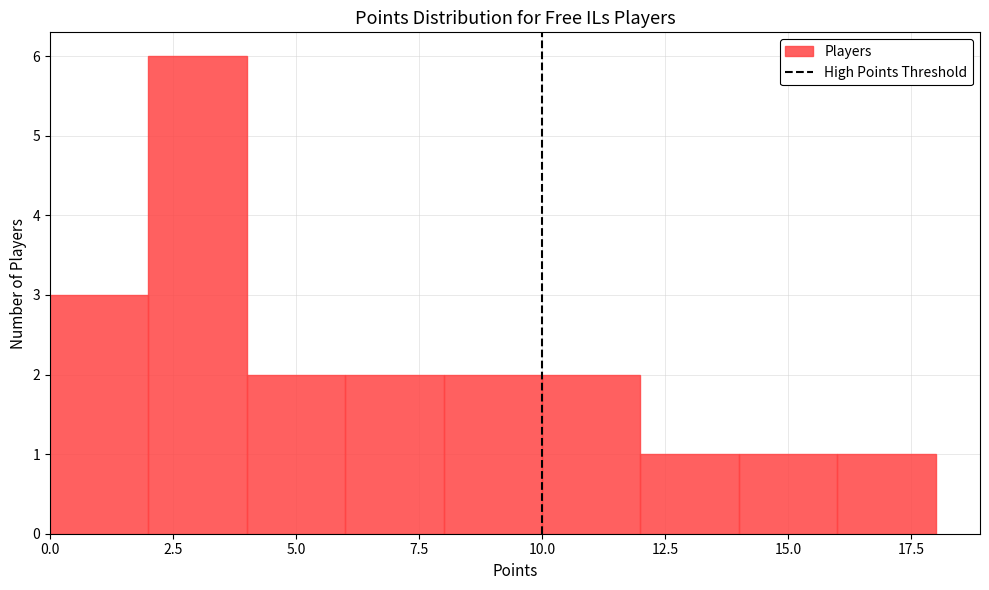

Reading left to right, transcribe this chart: for each bar, give the range it covers on the x-axis and its height. The values are not printed on the chart, so give them approximately, as read against the axis.

0 to 2: 3
2 to 4: 6
4 to 6: 2
6 to 8: 2
8 to 10: 2
10 to 12: 2
12 to 14: 1
14 to 16: 1
16 to 18: 1